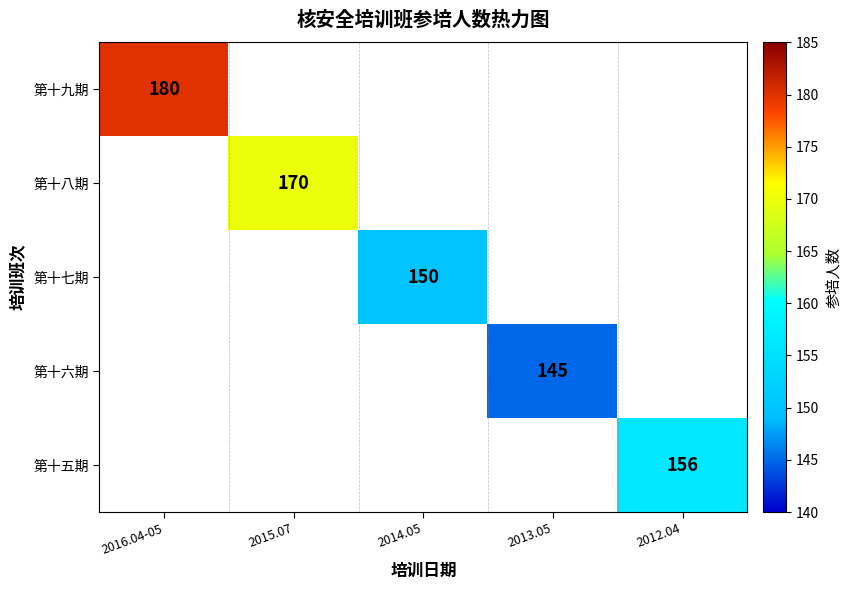

What is the minimum value shown in the chart?

145.0